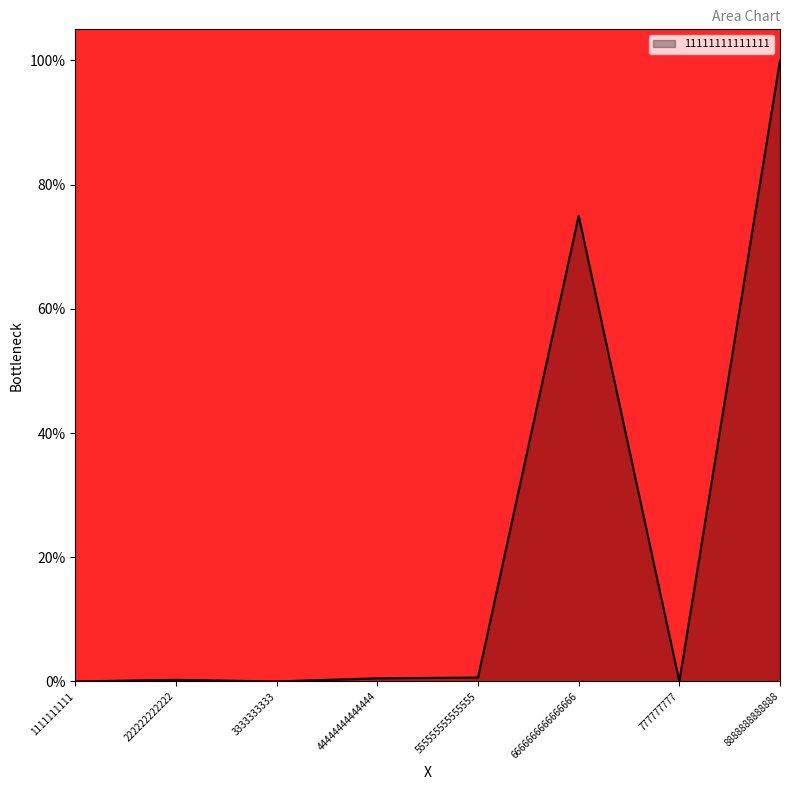

How many lines are shown in the chart?

1